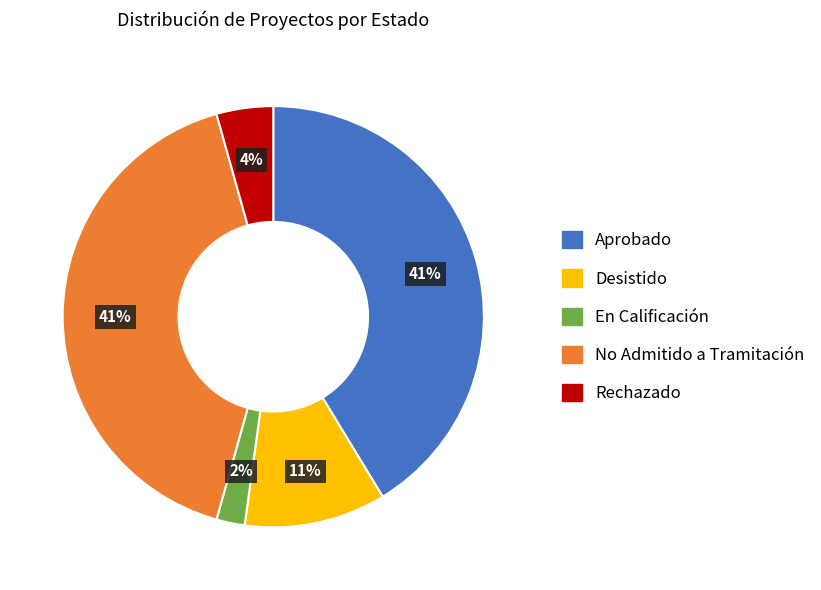

To the nearest percent, what is the average slice percentage?

20%